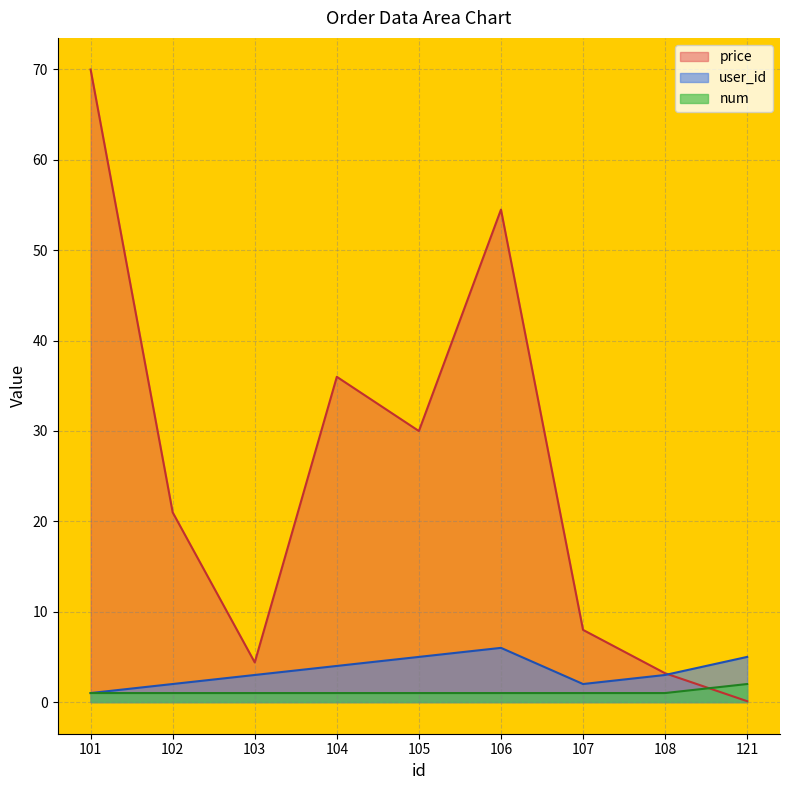

True or false: num and user_id intersect in this chart.

False